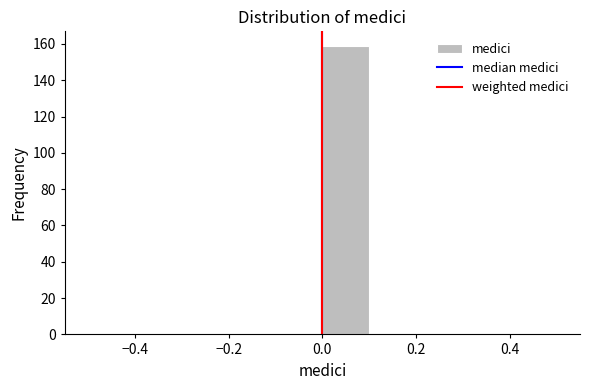

Which range on the x-axis has the tallest bar?

0.0 to 0.1